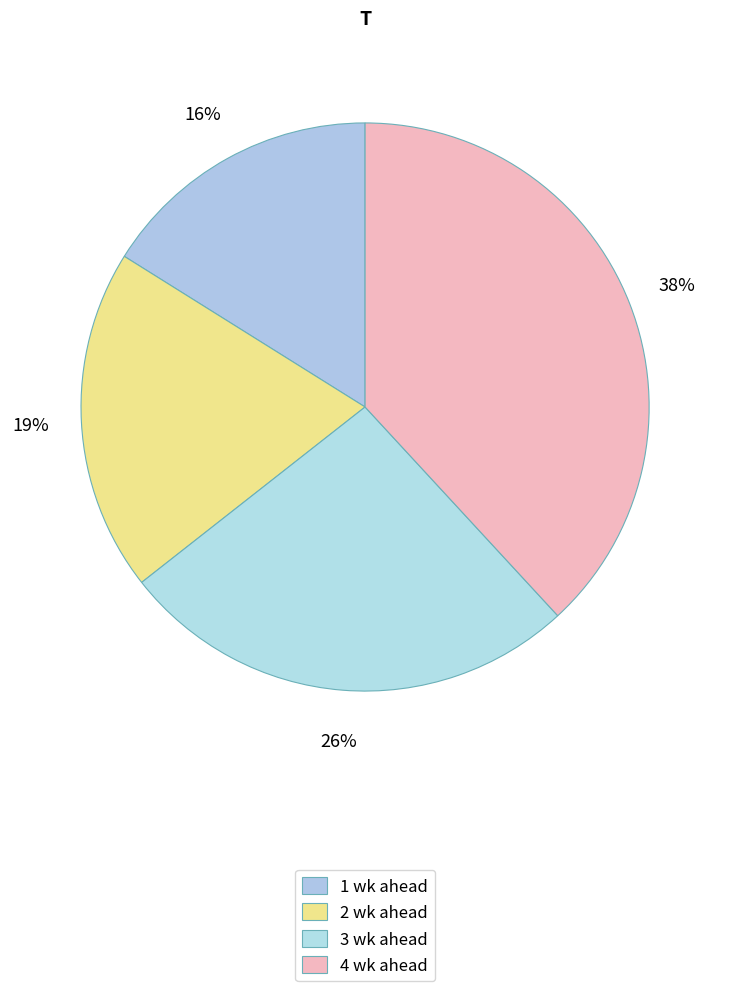

How many segments does this pie chart have?

4